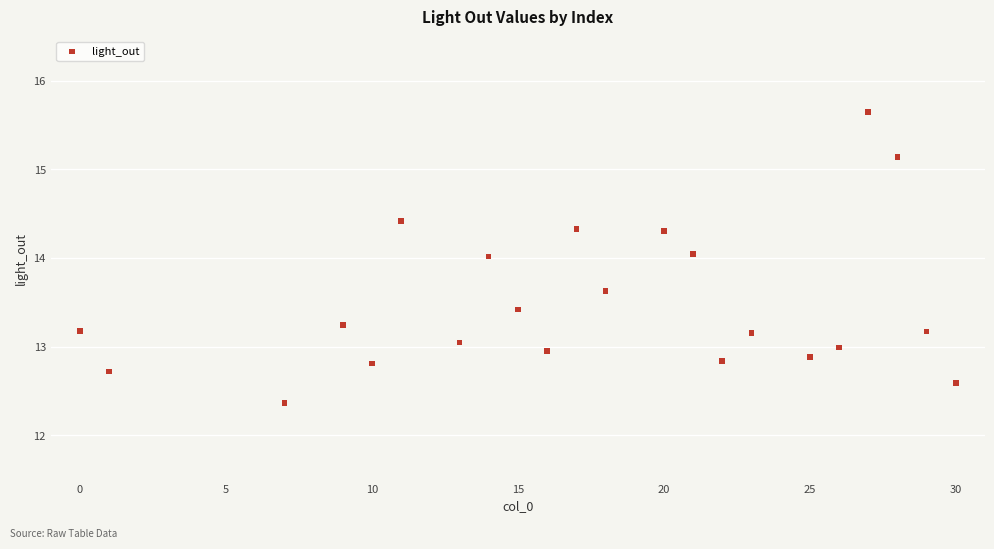

What is the range of X values (max minus min)?

30.0